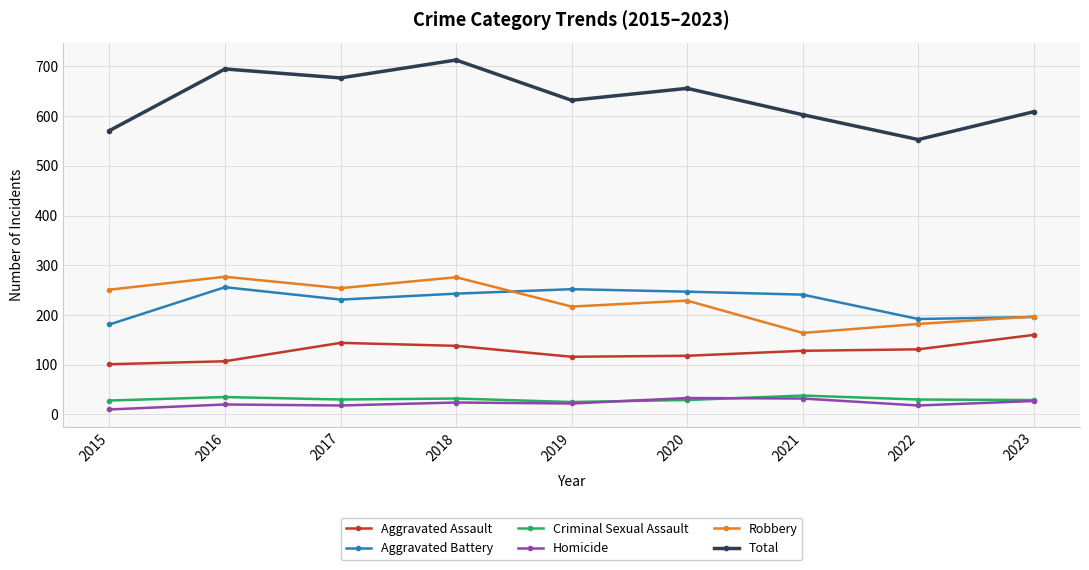

Is the value of Aggravated Assault at 2016 greater than the value of Aggravated Battery at 2017?

No